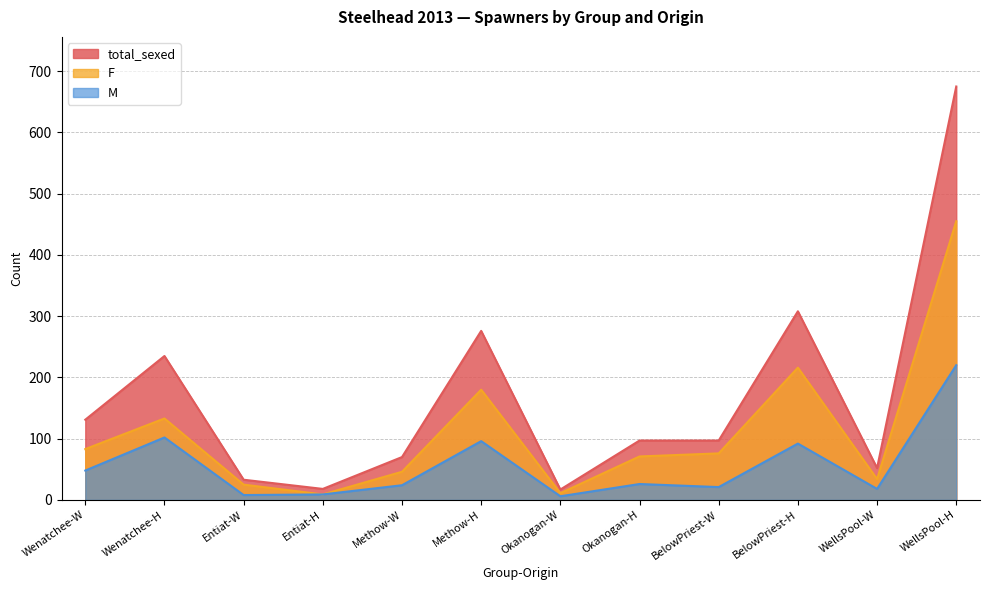

What is the value of the total_sexed point at the 11th from the left?

52